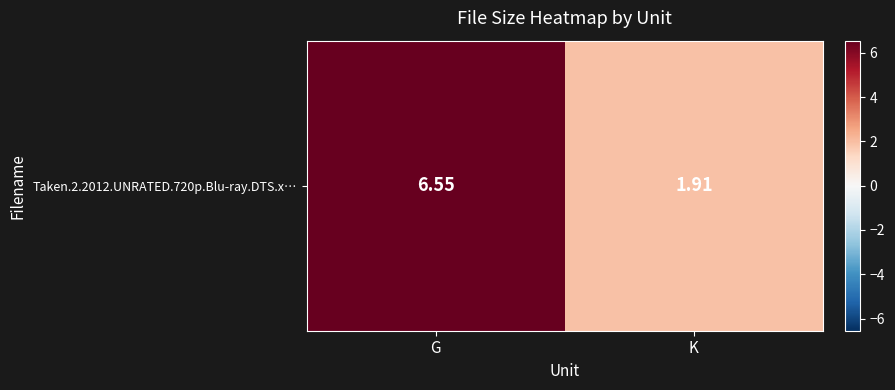

Rank the categories by value from lowest to highest.

K, G